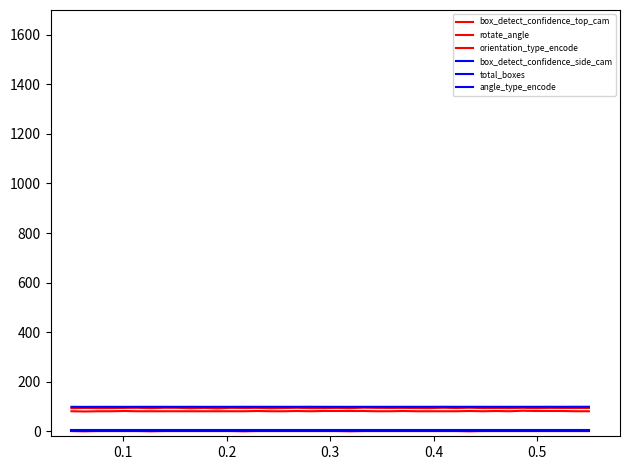

How many lines are shown in the chart?

6